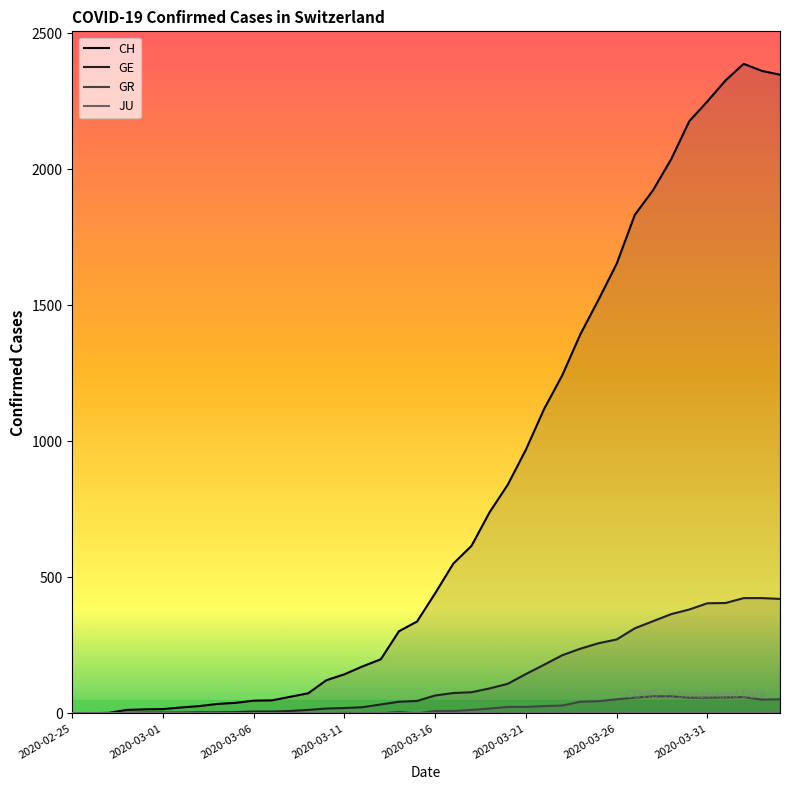

Where is the first local minimum for GR?

2020-03-15